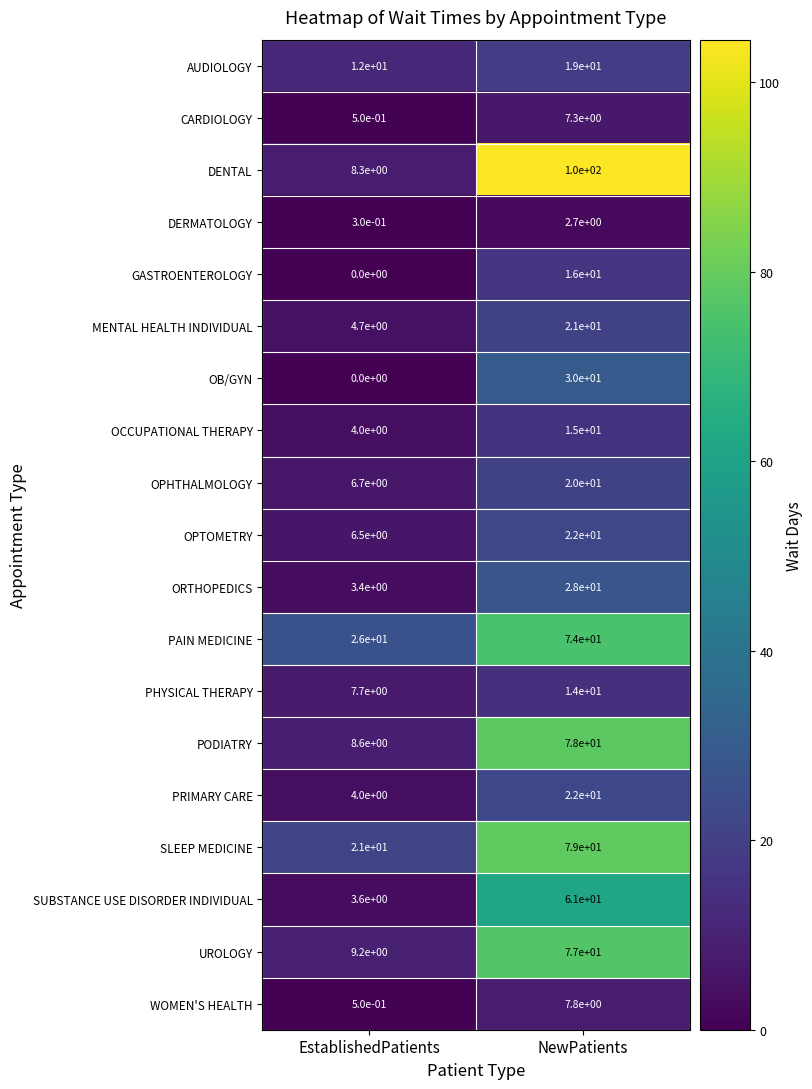

The PAIN MEDICINE series shows 74.0 at NewPatients. True or false?

True